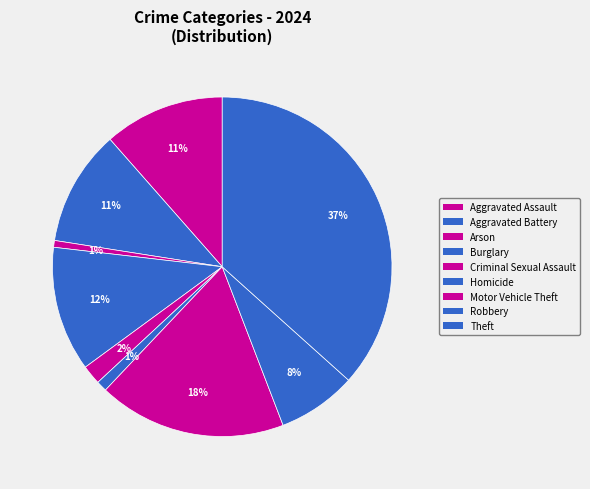

To the nearest percent, what is the difference between the largest and smallest slice percentages?

36%